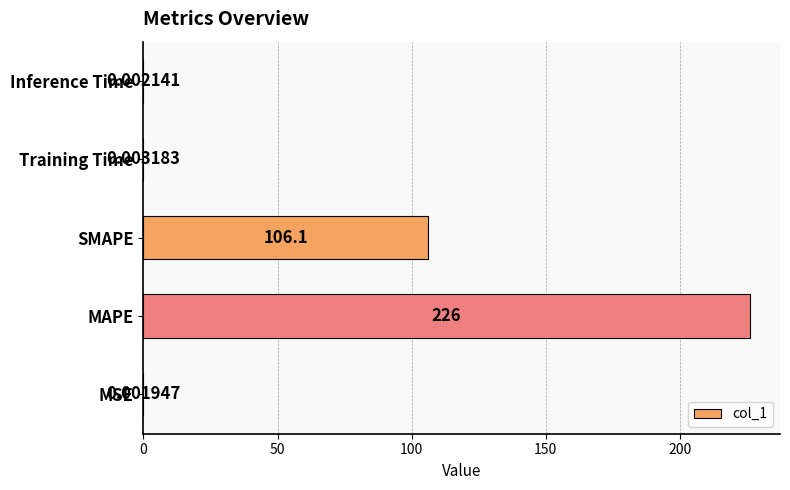

What is the change in value from SMAPE to Inference Time?

-106.1